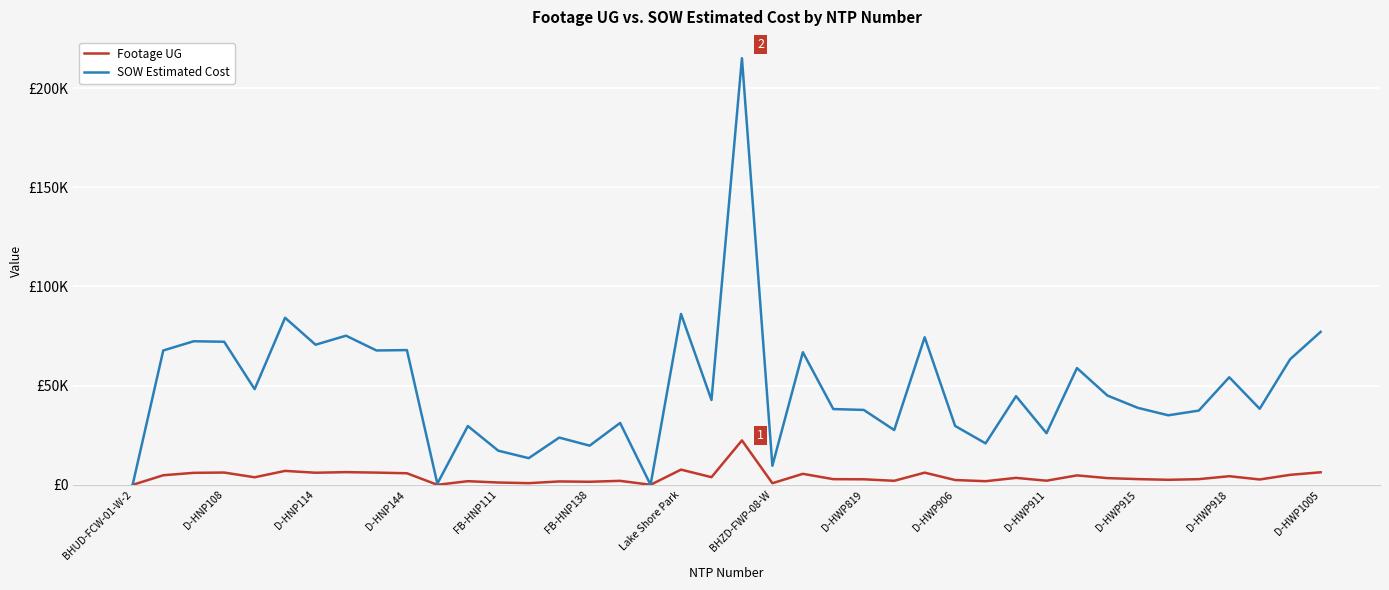

Does the chart have visible grid lines?

Yes